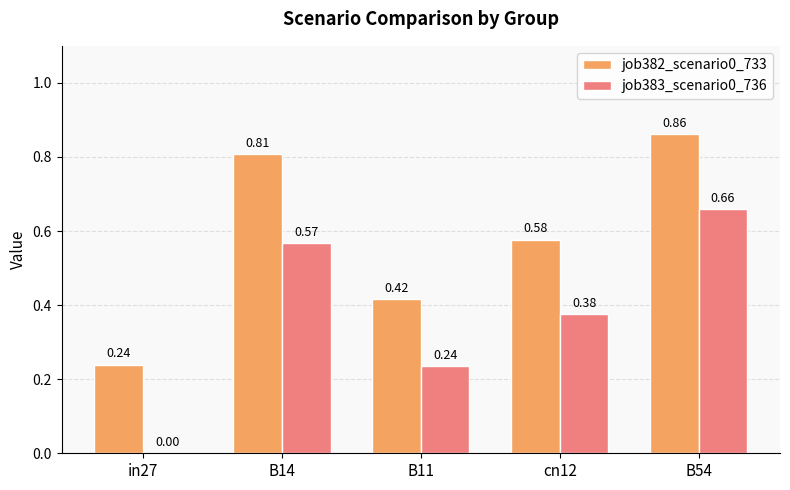

Which series changed the most between B11 and cn12?

job382_scenario0_733